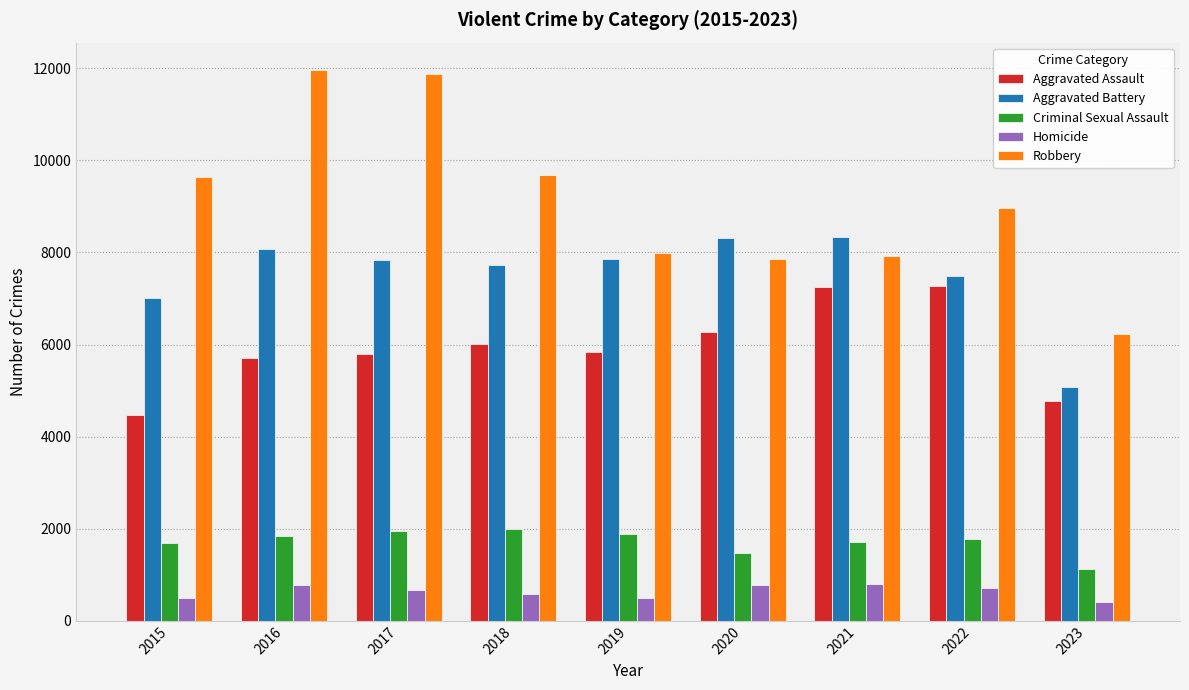

Which series has the largest total across all categories?

Robbery